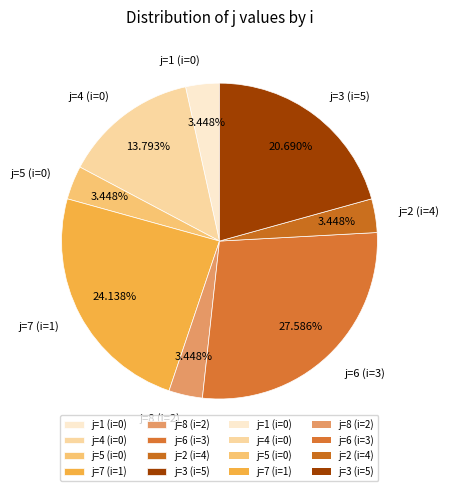

Is there any slice that represents more than half of the pie?

No